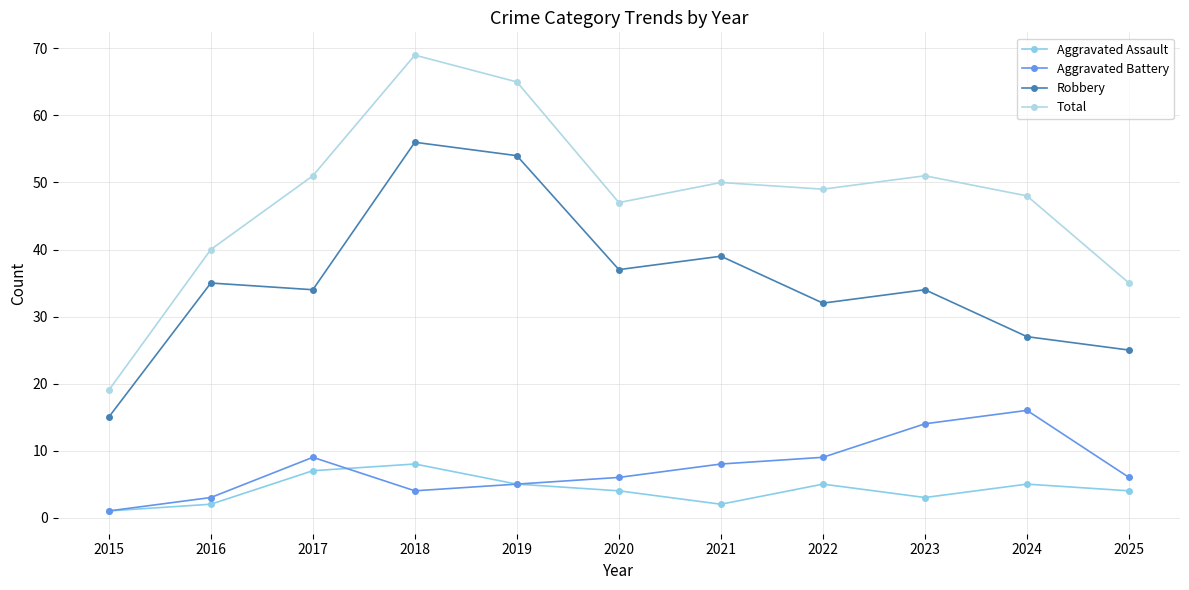

Does the chart have visible grid lines?

Yes